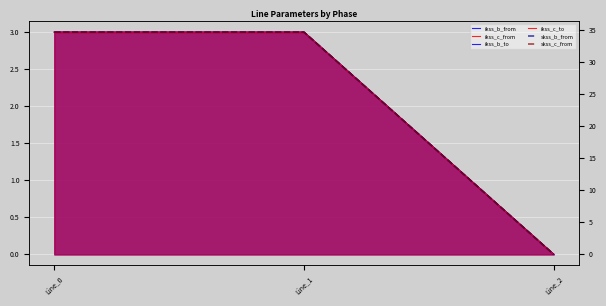

Where does the ikss_b_from series first go above 2?

Line_0